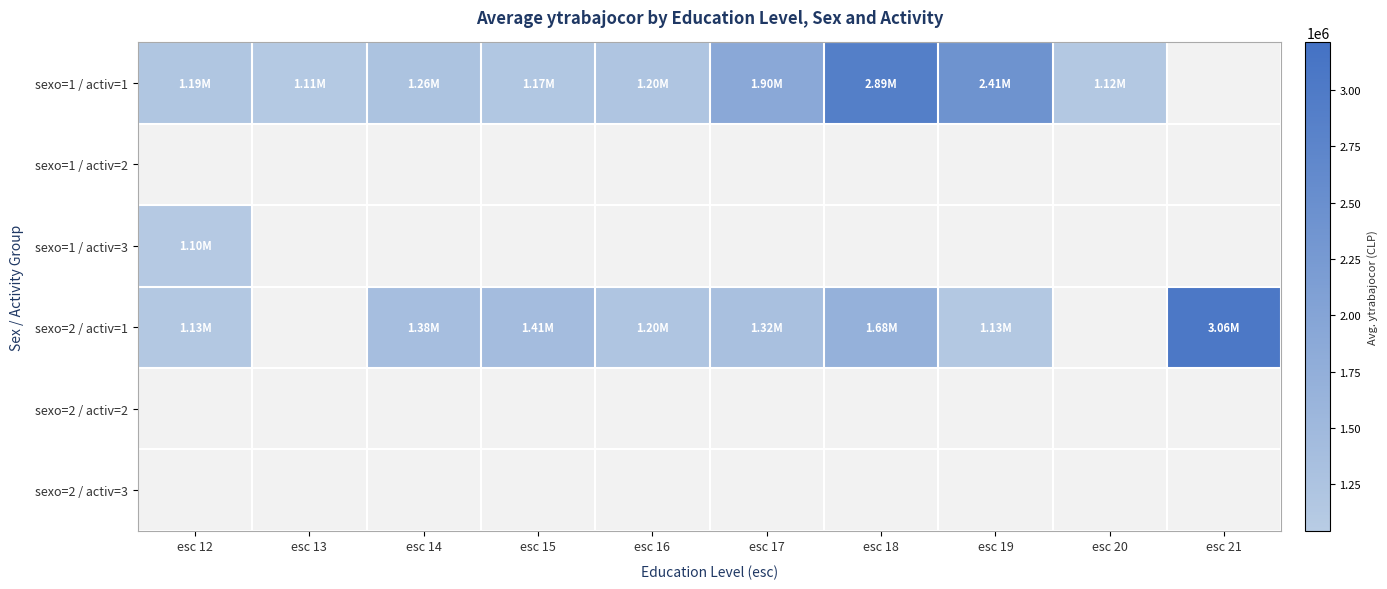

Which has a higher value, esc 13 or esc 15?

esc 15